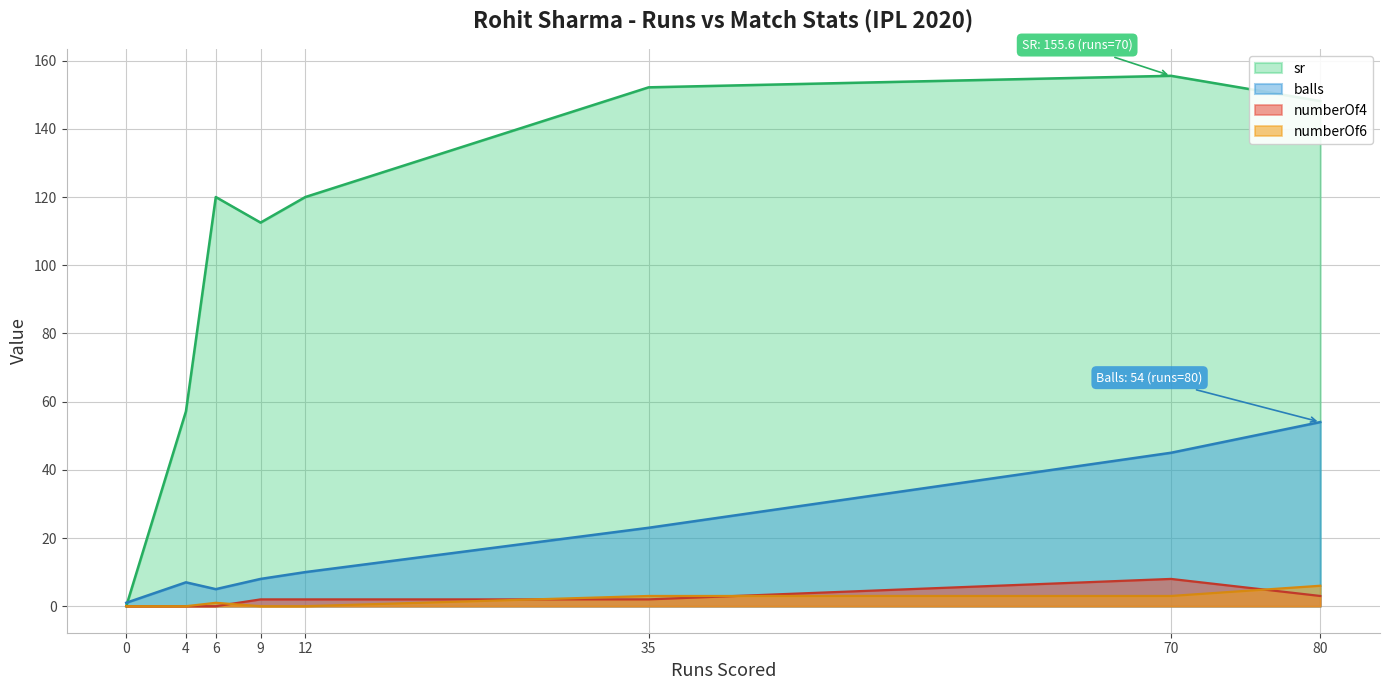

What is the difference between the highest and lowest values at 12?

120.0